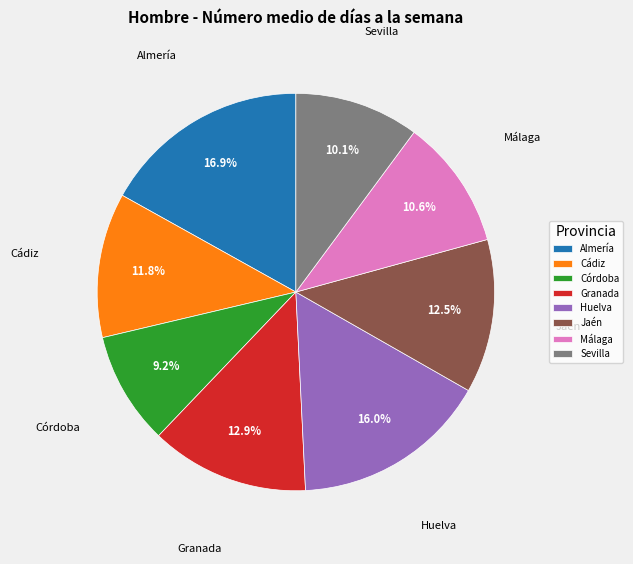

To the nearest percent, what portion does Almería represent?

17%